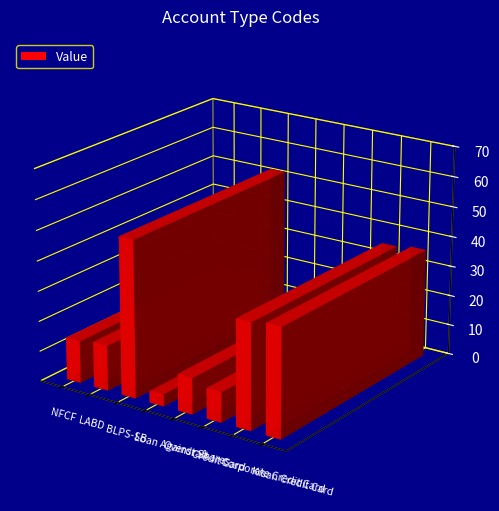

Rank the categories by value from lowest to highest.

Loan Against Shares, Credit Card, Overdraft, NFCF, LABD, Corporate Credit Card, Kisan Credit Card, BLPS-SB